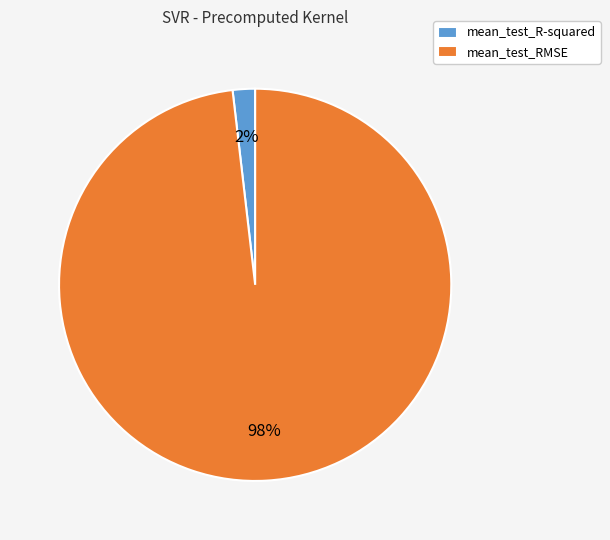

What is the largest slice in the pie chart?

mean_test_RMSE